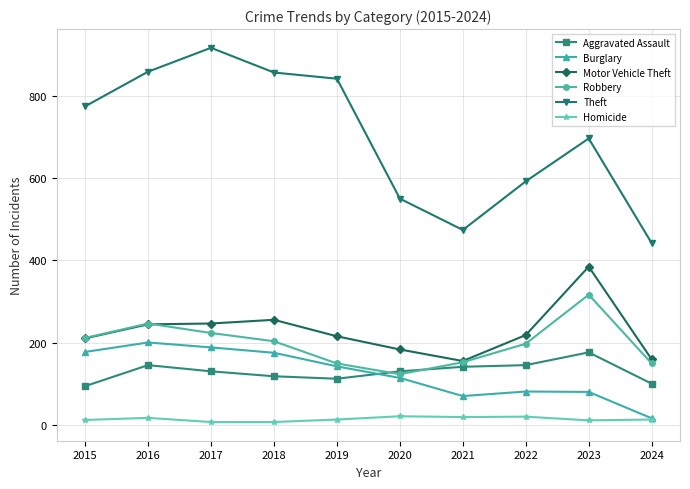

True or false: Motor Vehicle Theft has more than 1 interior local peaks.

True